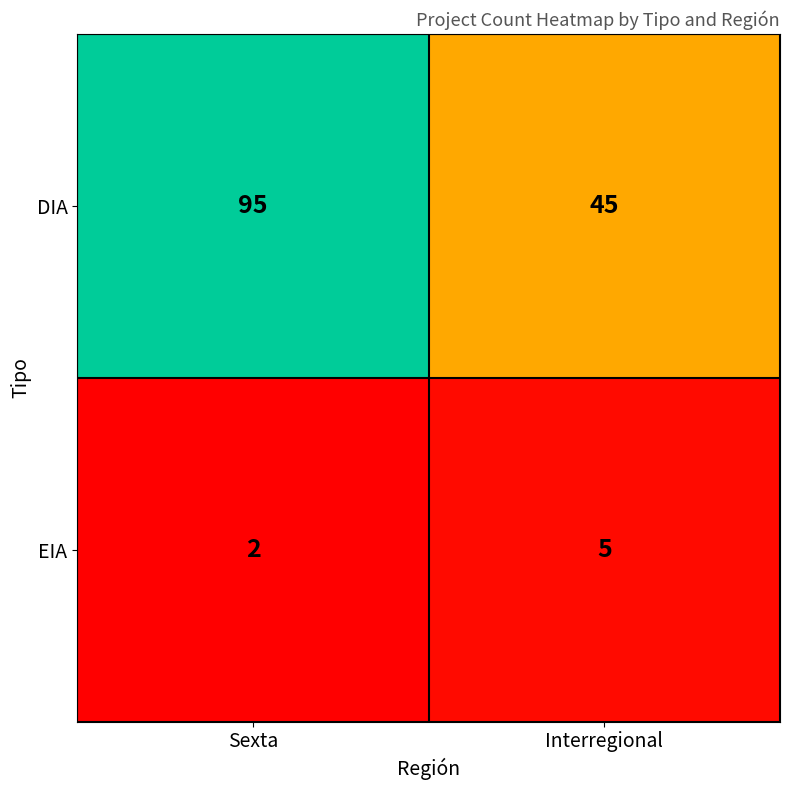

How many categories are shown in the chart?

2